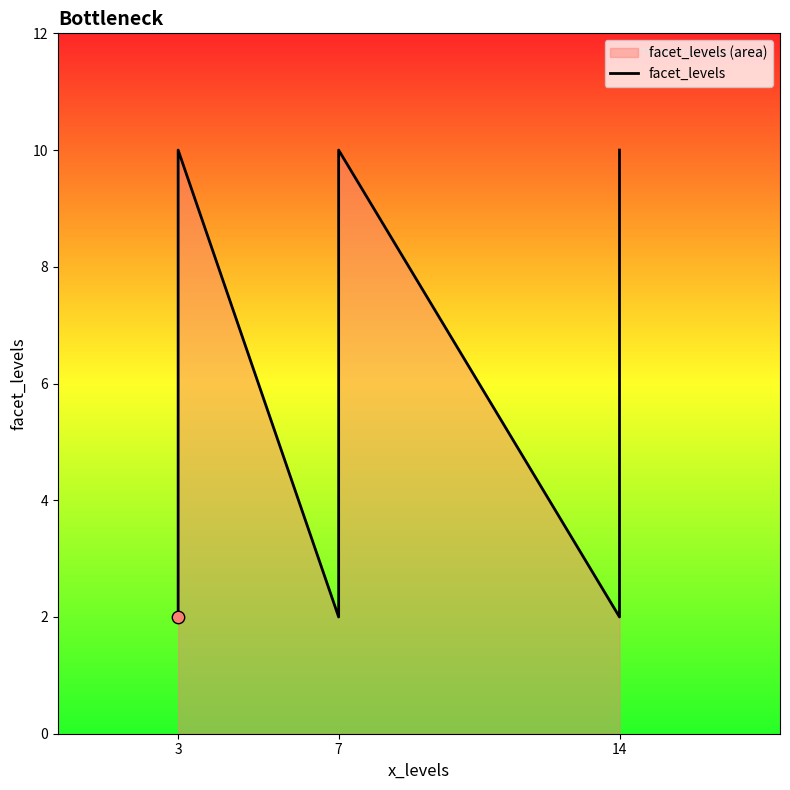

What is the ratio of the value at 3 to the value at 14?

0.2